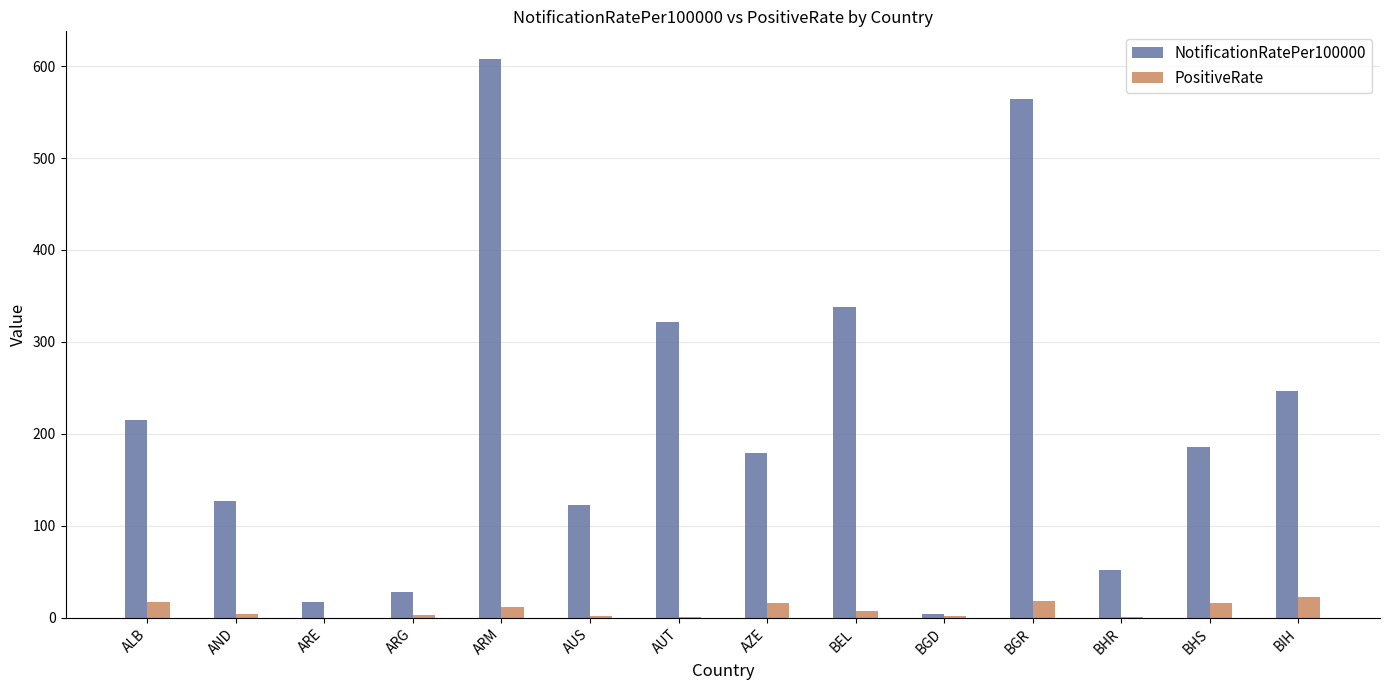

What is the sum of all NotificationRatePer100000 values?

3008.9